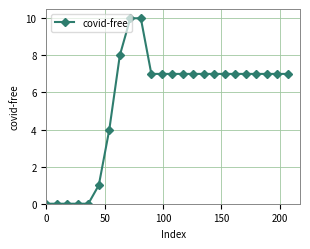

What is the sum of all values?

131